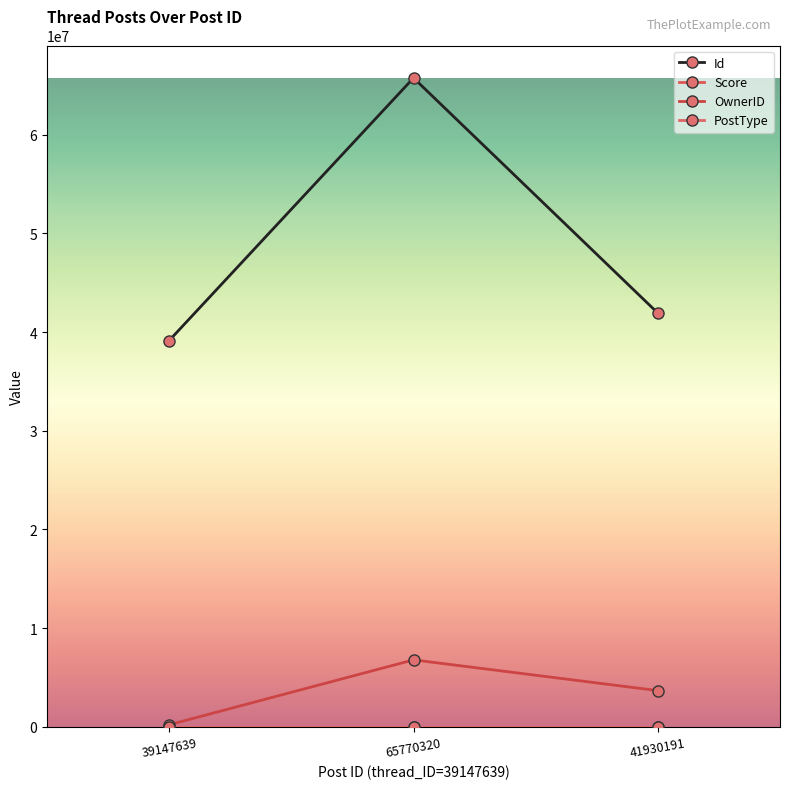

Which series changed the most between 65770320 and 41930191?

Id